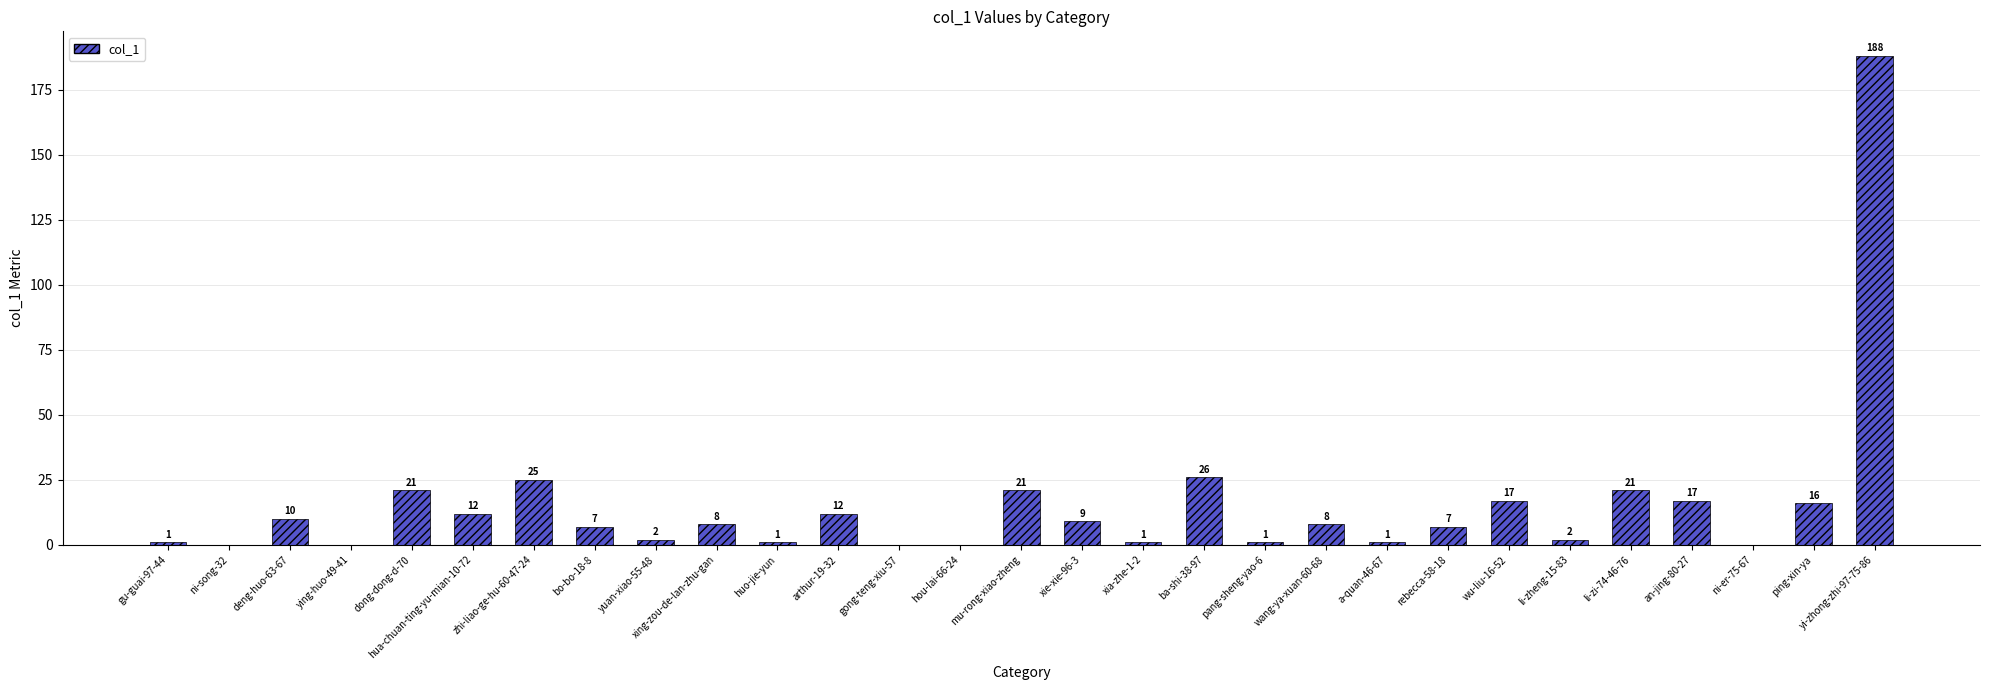

Which label corresponds to the largest value in the chart?

yi-zhong-zhi-97-75-86